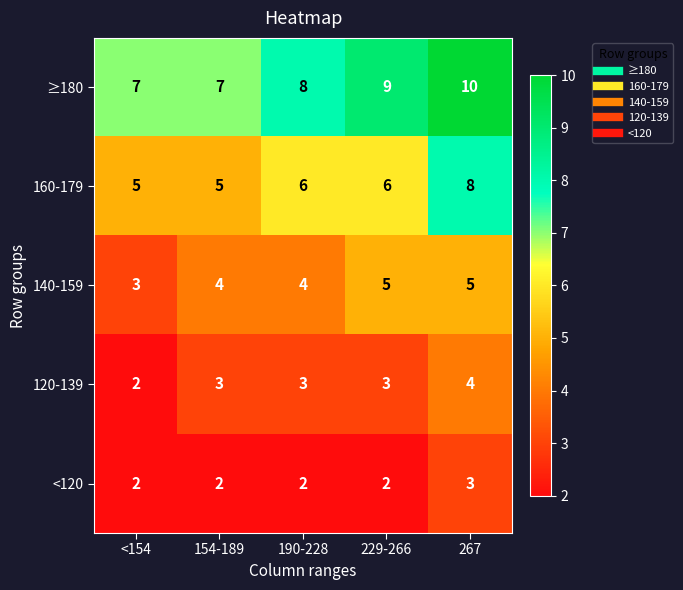

Reading right to left, list all the values displayed in this chart.

≥180: 10	9	8	7	7
160-179: 8	6	6	5	5
140-159: 5	5	4	4	3
120-139: 4	3	3	3	2
<120: 3	2	2	2	2